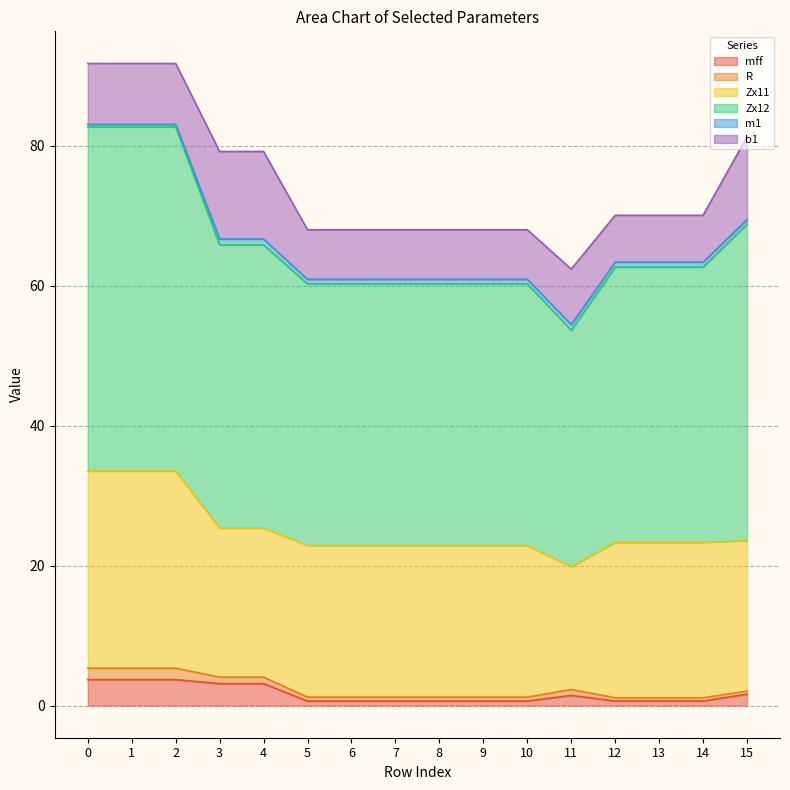

Which has a higher value, 2 or 3?

2